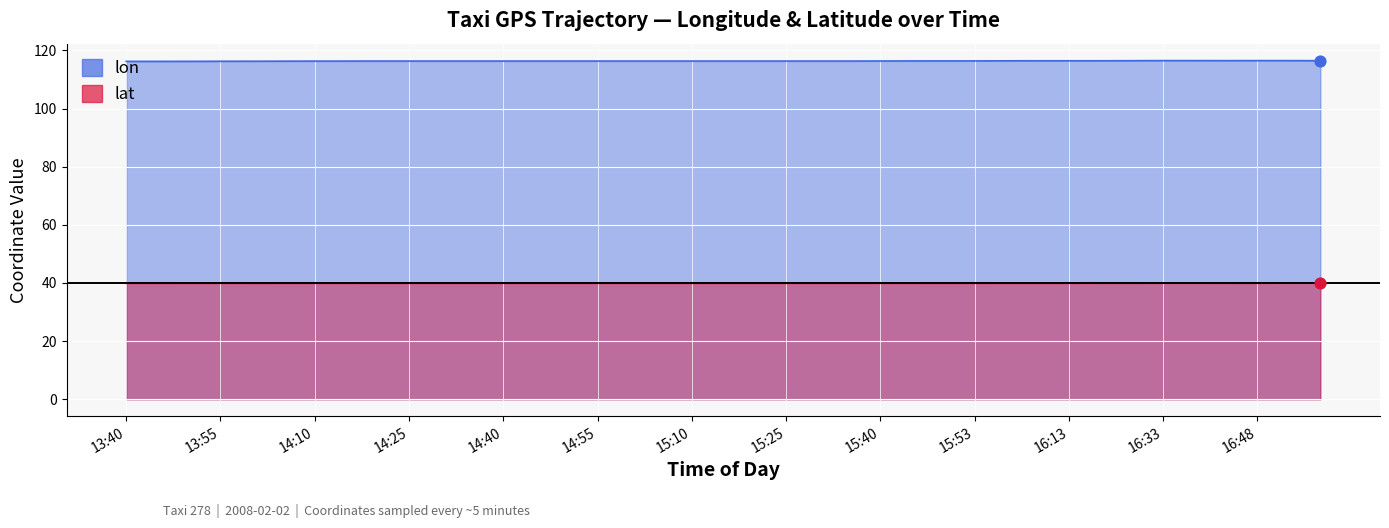

Which series reaches the minimum Y coordinate?

lat